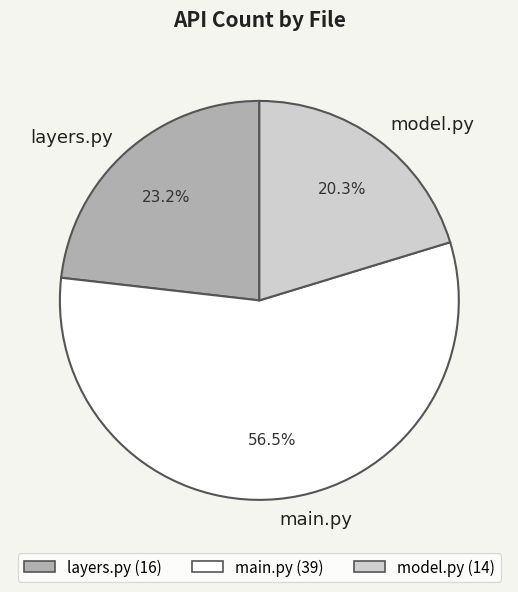

How many segments does this pie chart have?

3